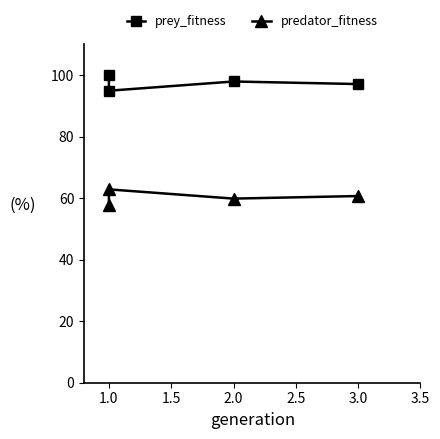

Read the prey_fitness value at 1.0.

94.9